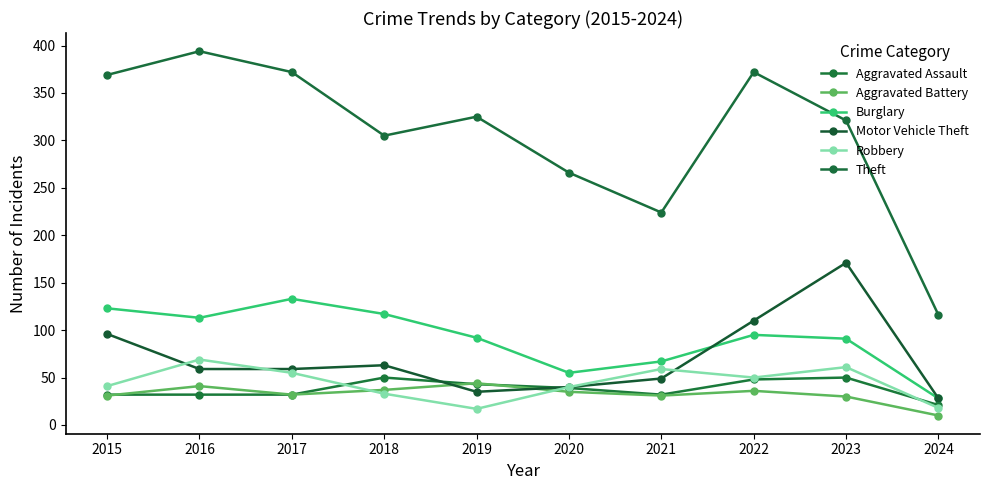

Which category has the lowest value across all series?

2024